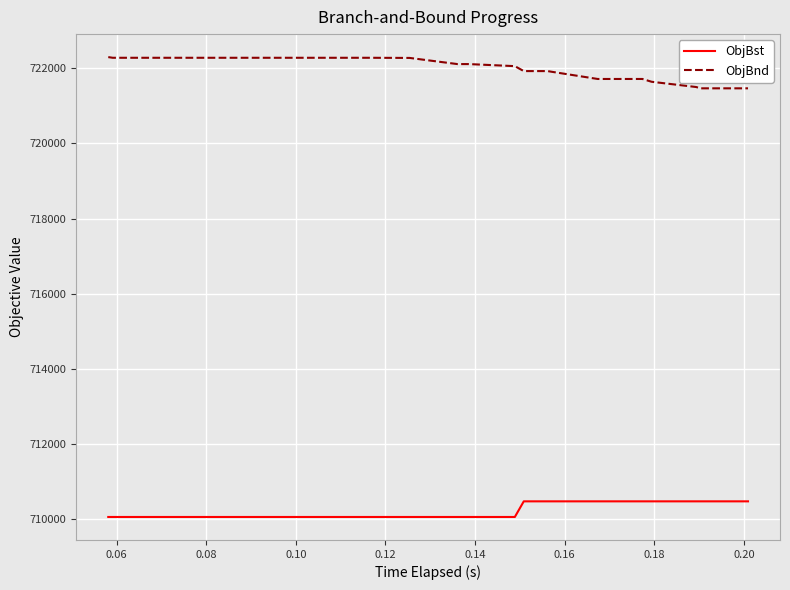

Which series has the largest total across all categories?

ObjBnd